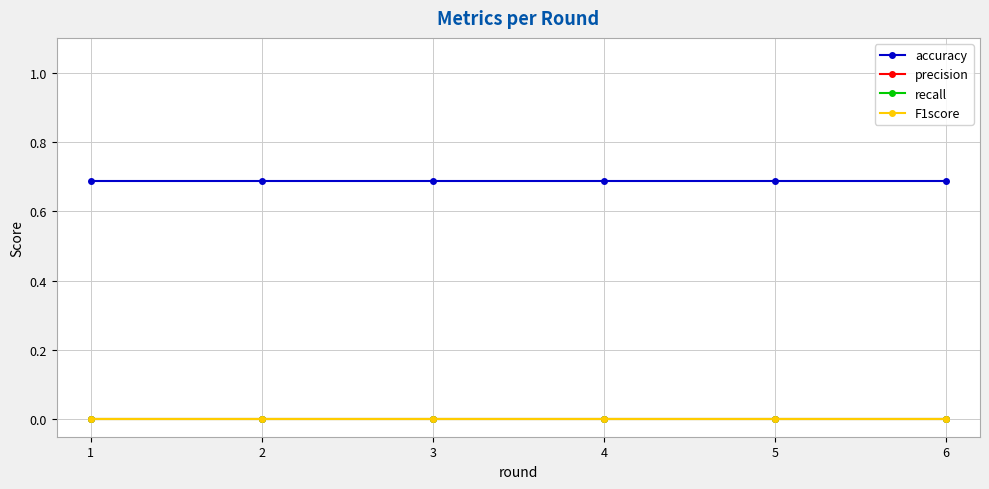

Is this an area chart (filled region under the line)?

No